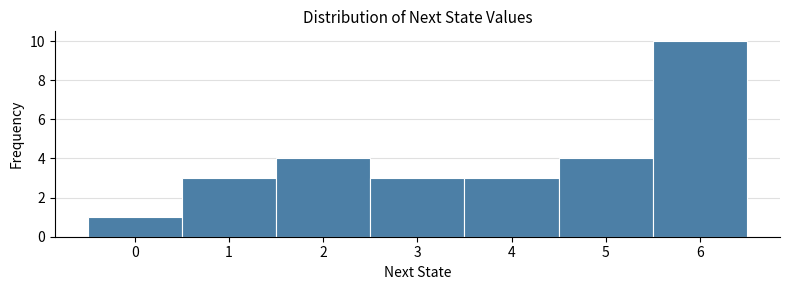

Reading left to right, transcribe this chart: for each bar, give the range it covers on the x-axis and its height. The values are not printed on the chart, so give them approximately, as read against the axis.

-0.5 to 0.5: 1
0.5 to 1.5: 3
1.5 to 2.5: 4
2.5 to 3.5: 3
3.5 to 4.5: 3
4.5 to 5.5: 4
5.5 to 6.5: 10